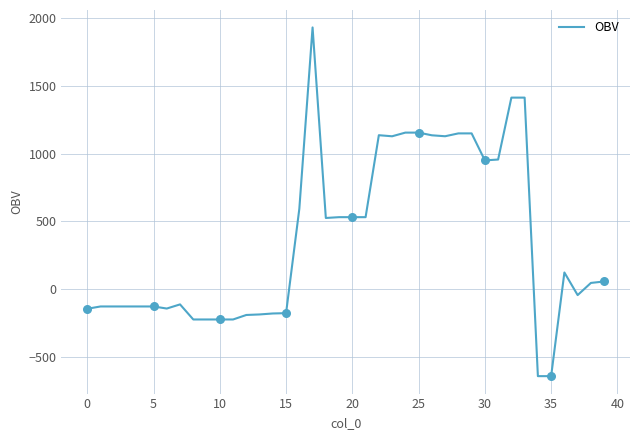

What is the minimum value shown in the chart?

-637.8